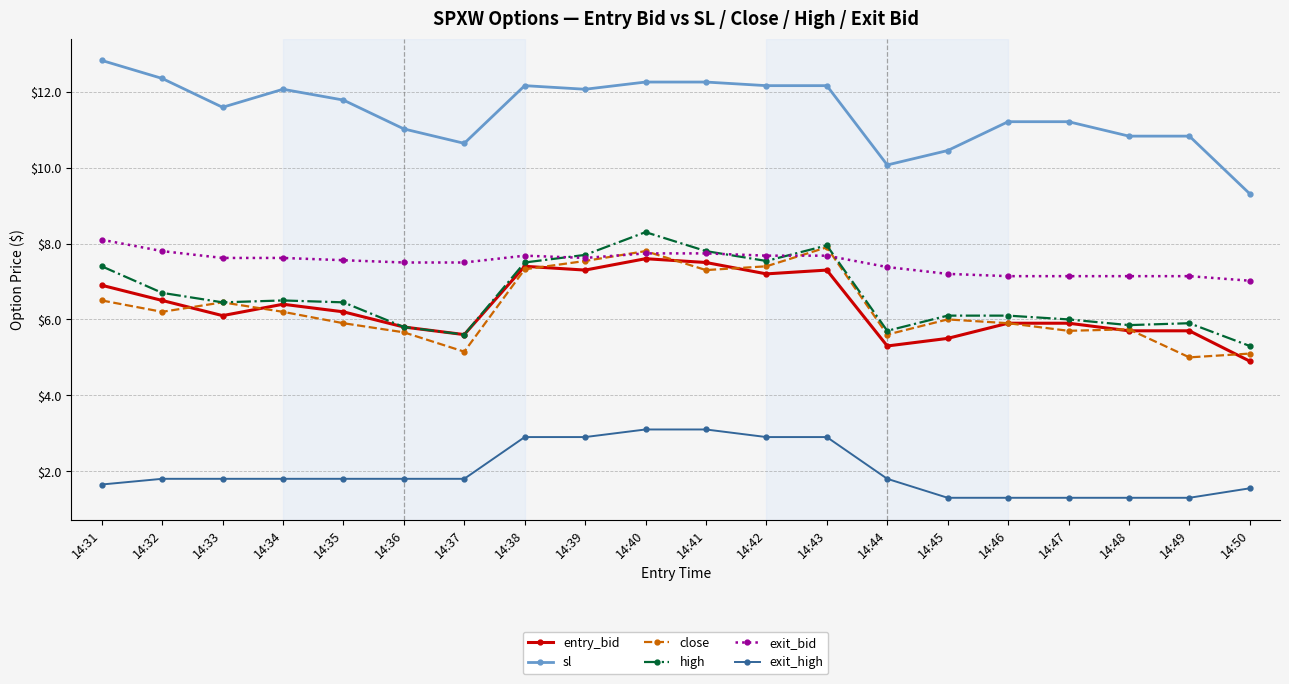

Which series has the largest total across all categories?

sl